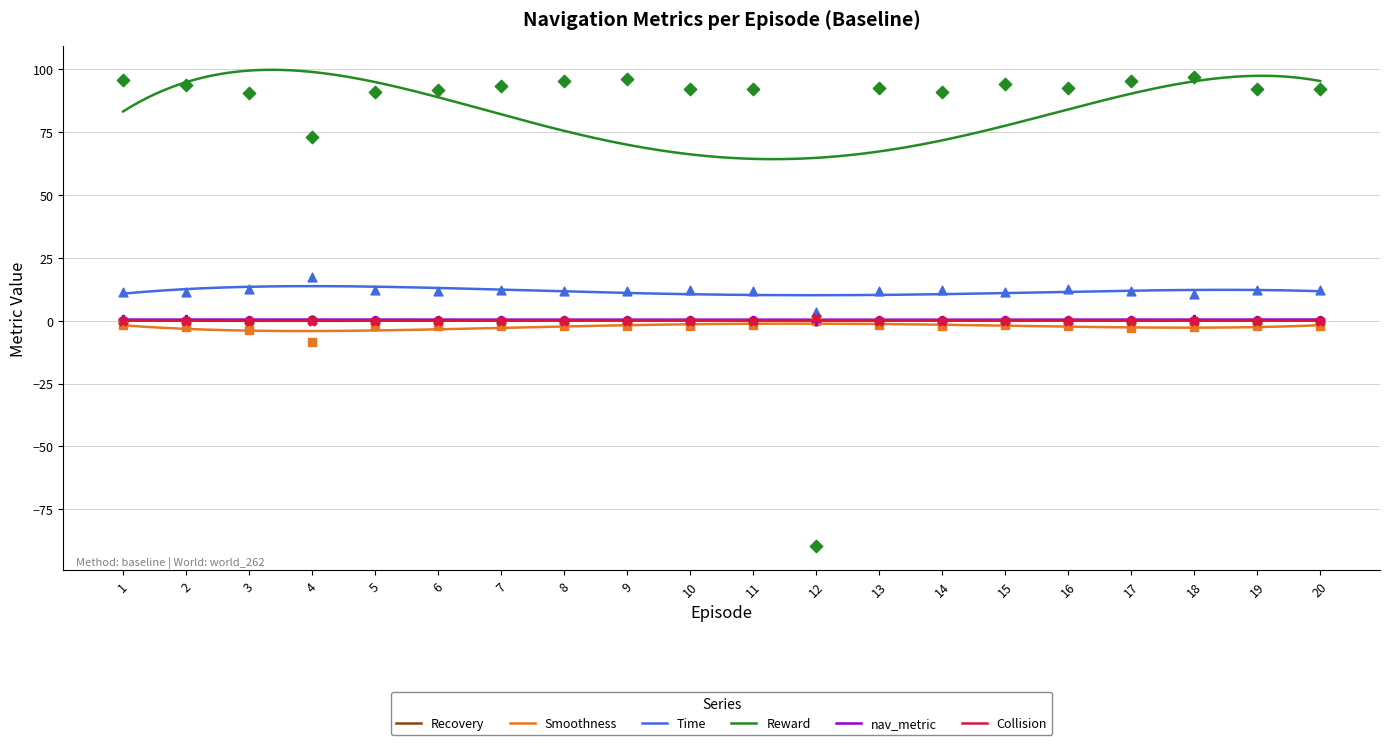

Which series has the largest Y range (max minus min)?

Reward